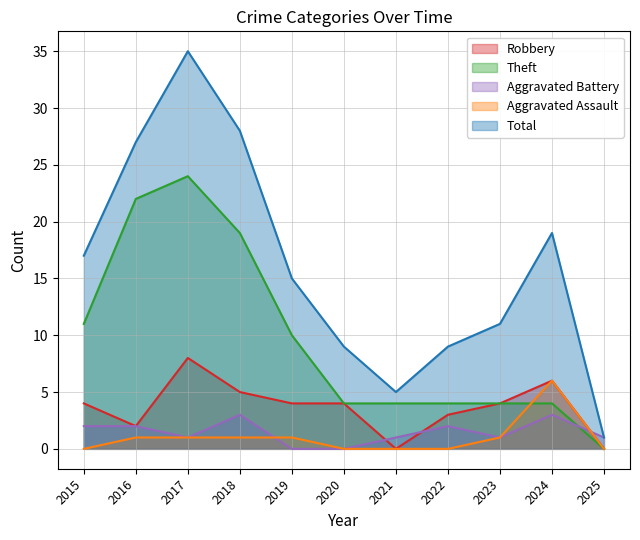

Which has a higher value, 2025 or 2023?

2023